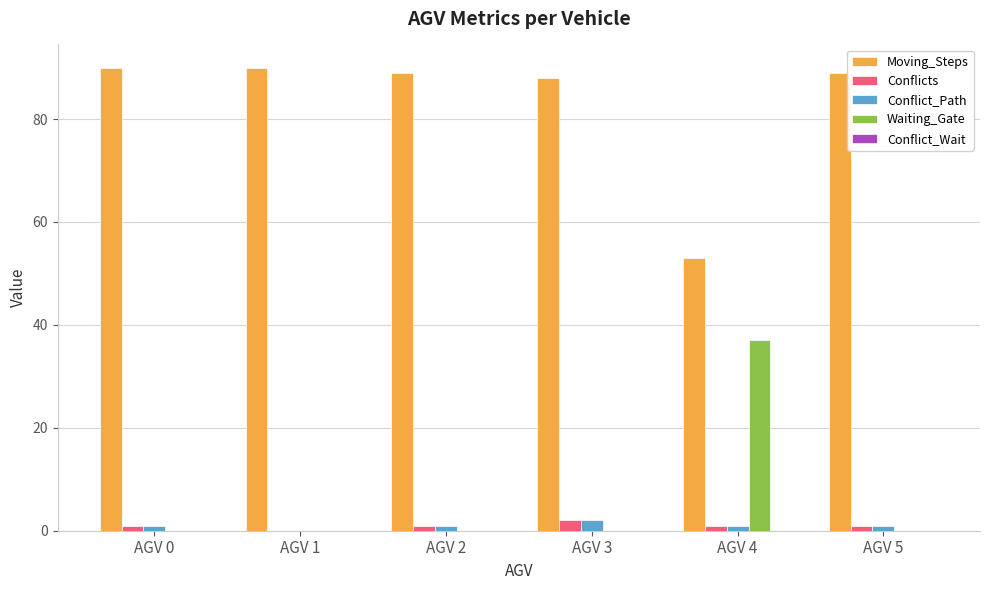

The Moving_Steps series shows 88 at AGV 3. True or false?

True